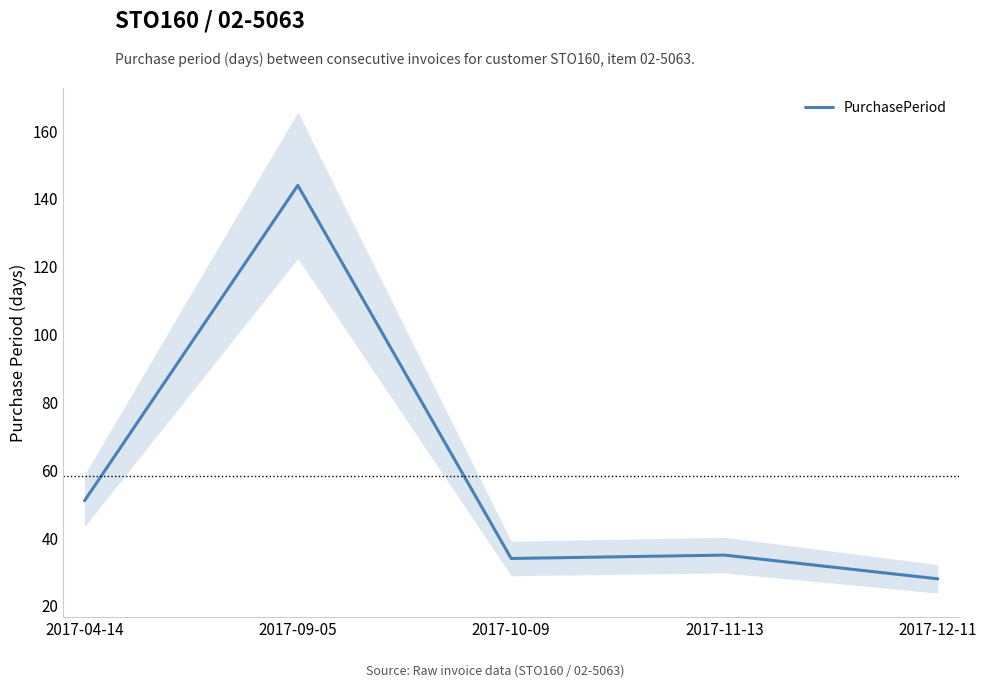

What is the ratio of the value at 2017-10-09 to the value at 2017-04-14?

0.7